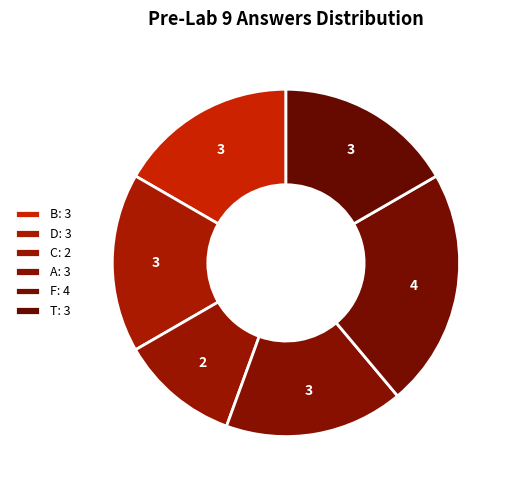

How many slices are in this pie chart?

6